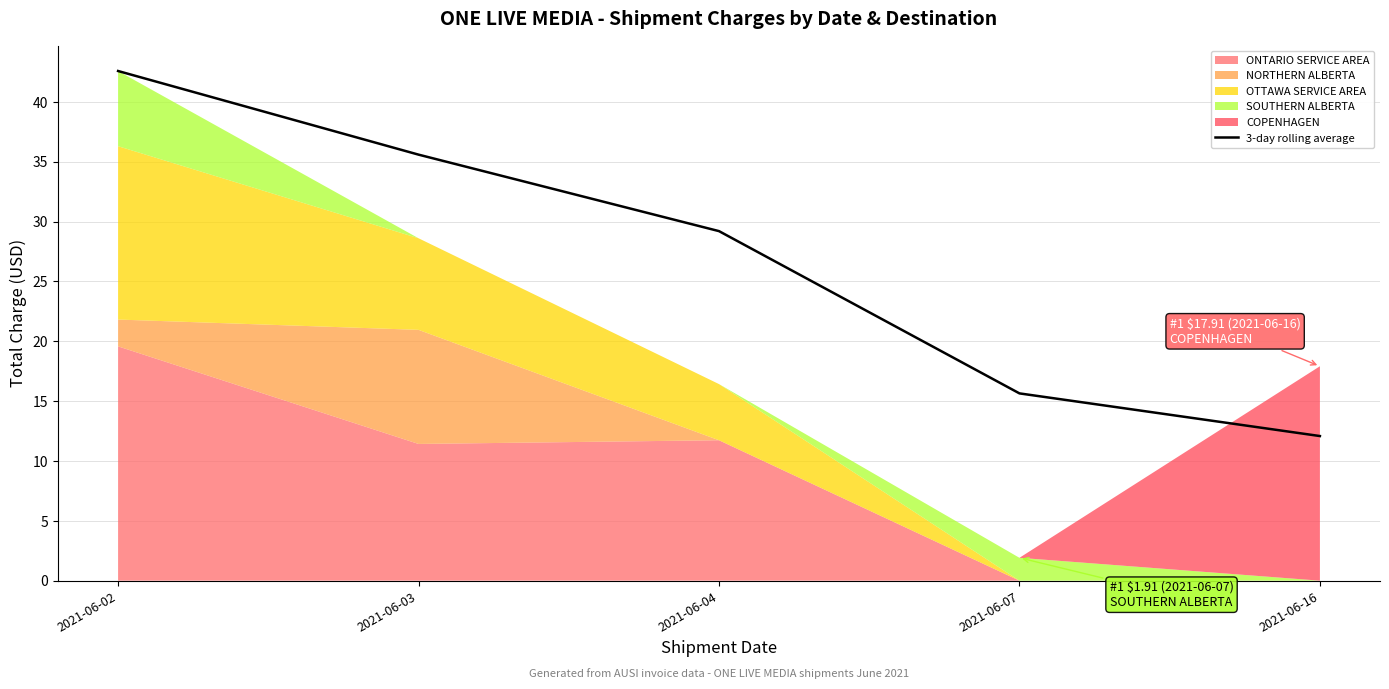

What is the minimum value shown in the chart?

12.1